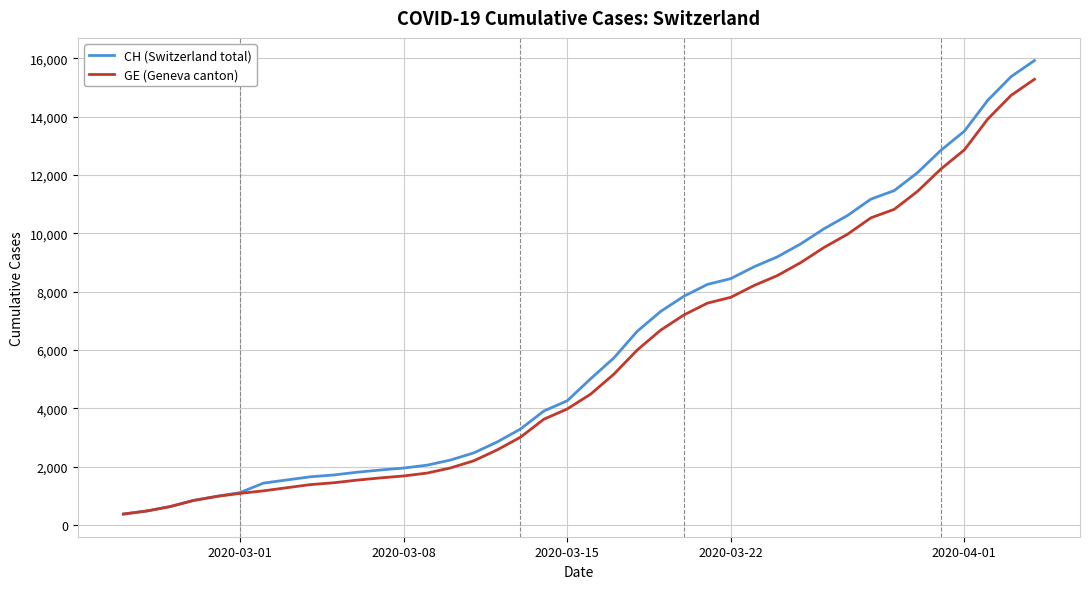

What is the smallest value displayed?

375